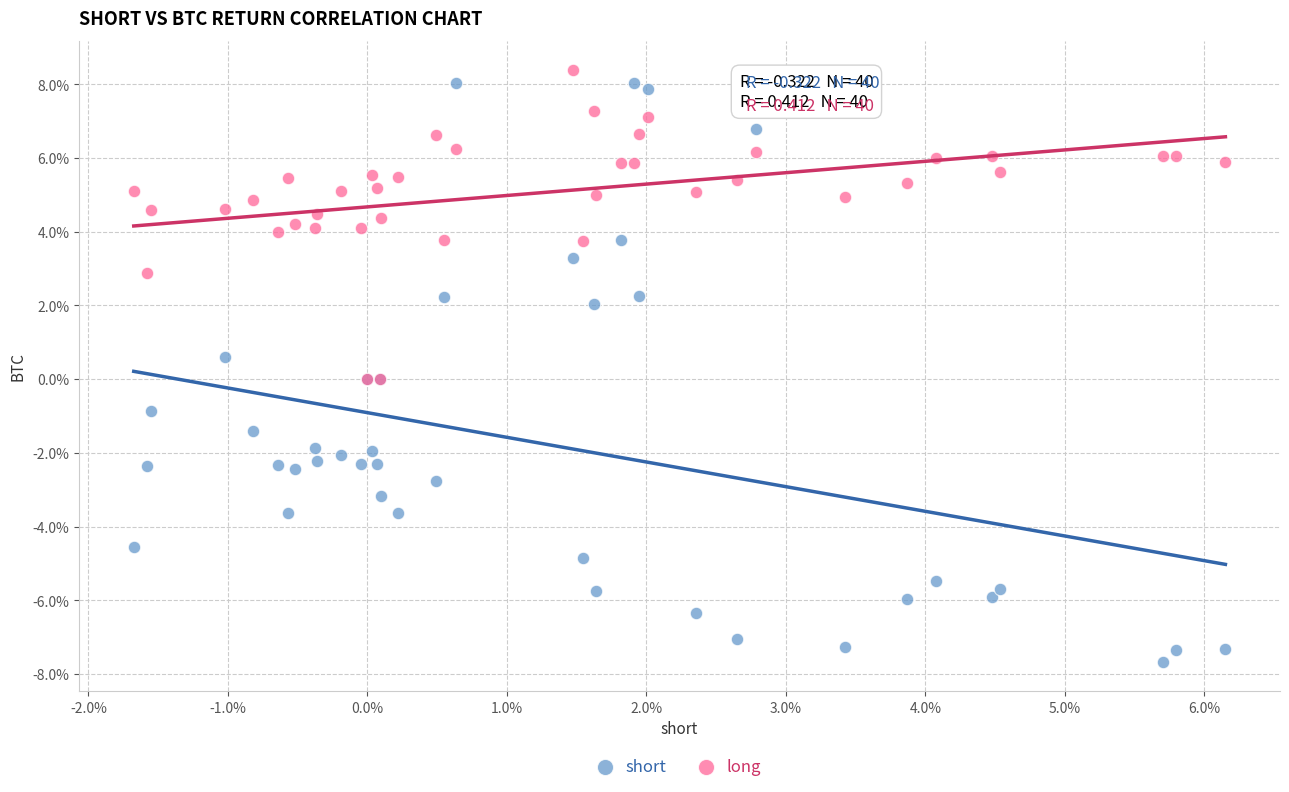

What are all the series names shown in the legend?

short, long